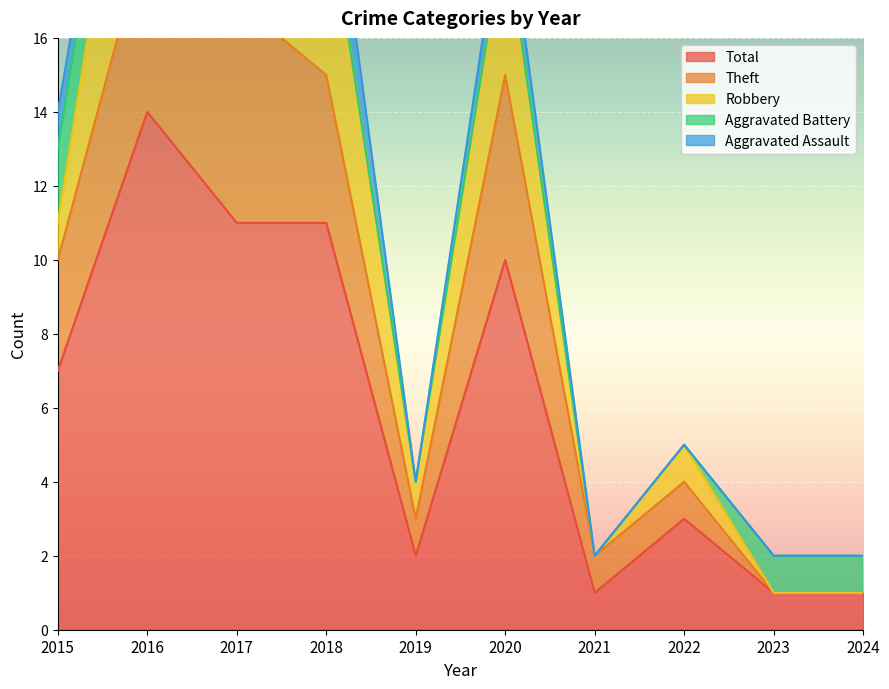

Is it true that Total equals 7 at 2015?

True